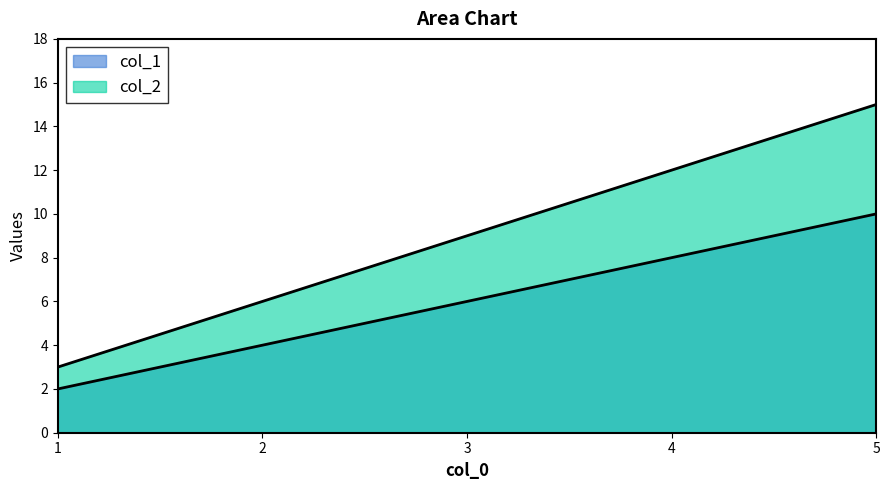

What are all the series names shown in the legend?

col_1, col_2